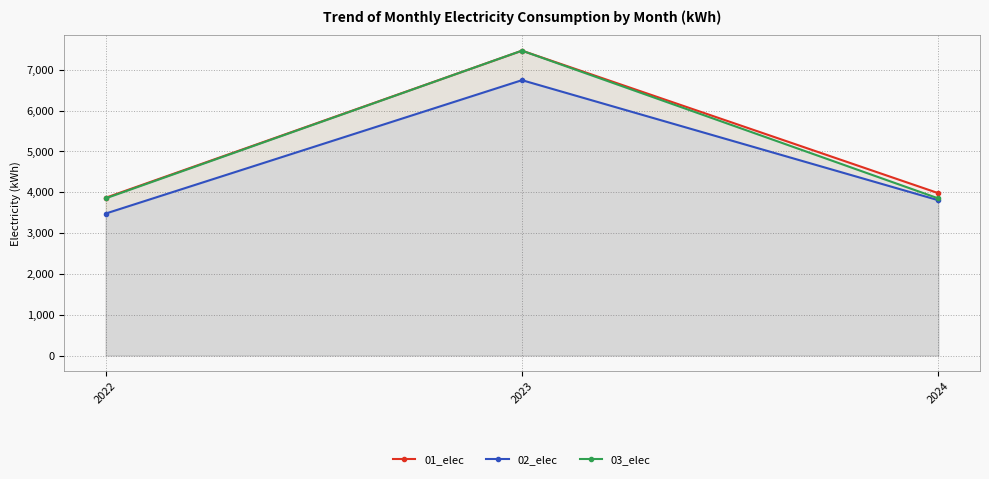

The 03_elec series shows 3848.3 at 2024. True or false?

True